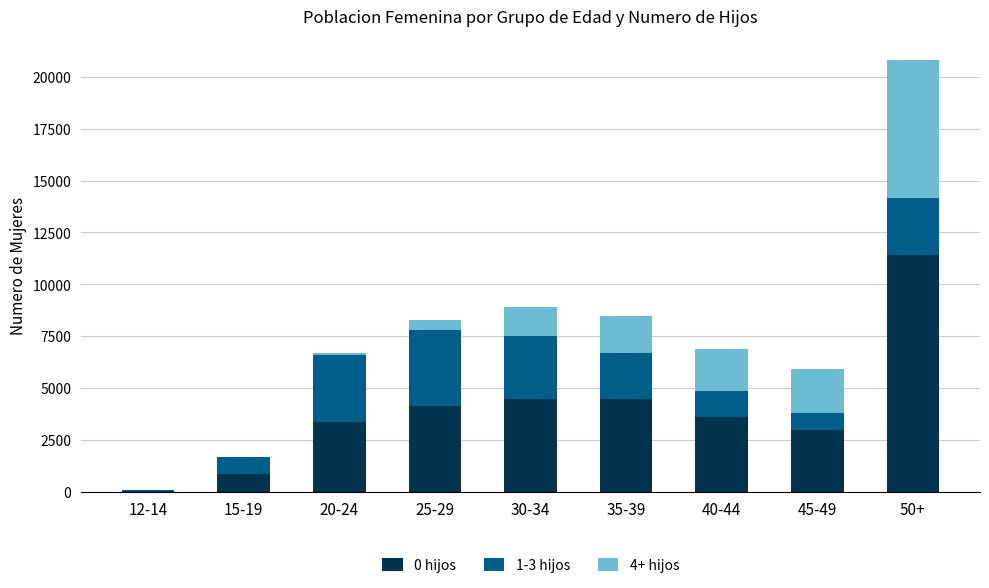

Does the chart contain stacked bars?

Yes